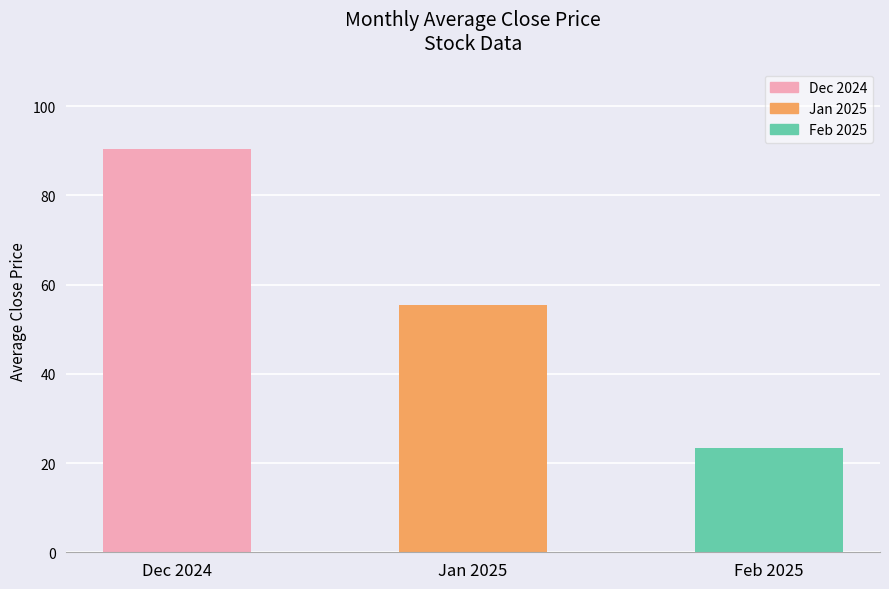

Rank the categories by value from highest to lowest.

Dec 2024, Jan 2025, Feb 2025